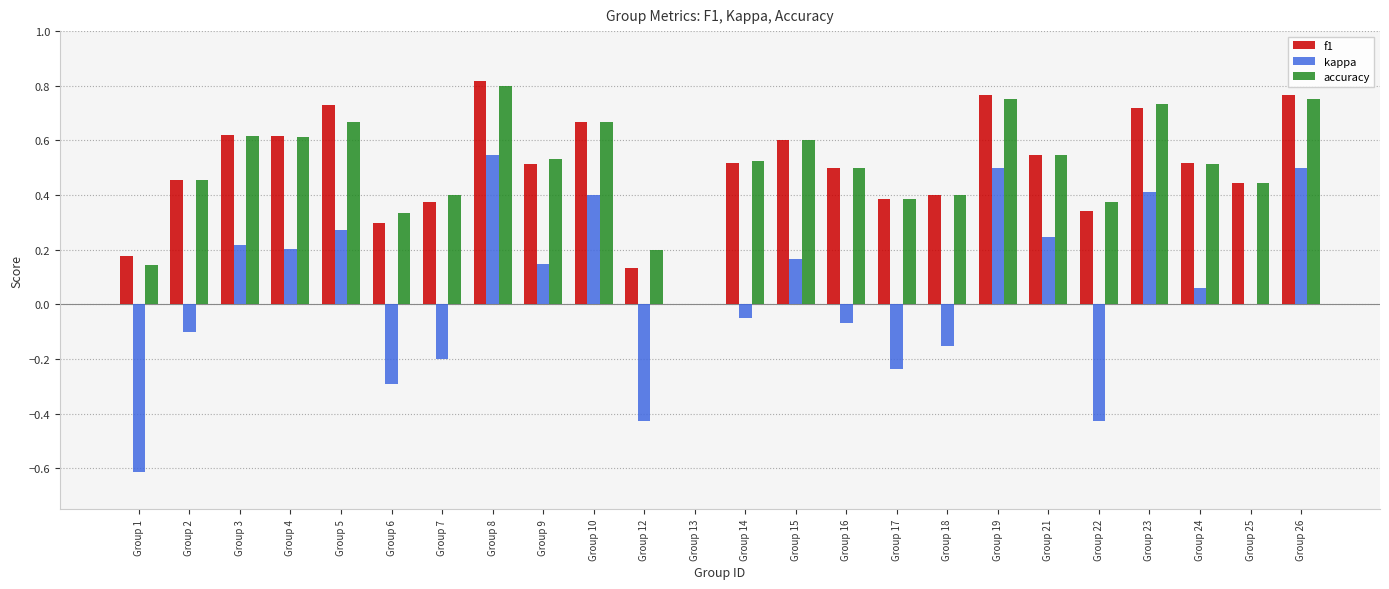

Count the number of data series in this chart.

3